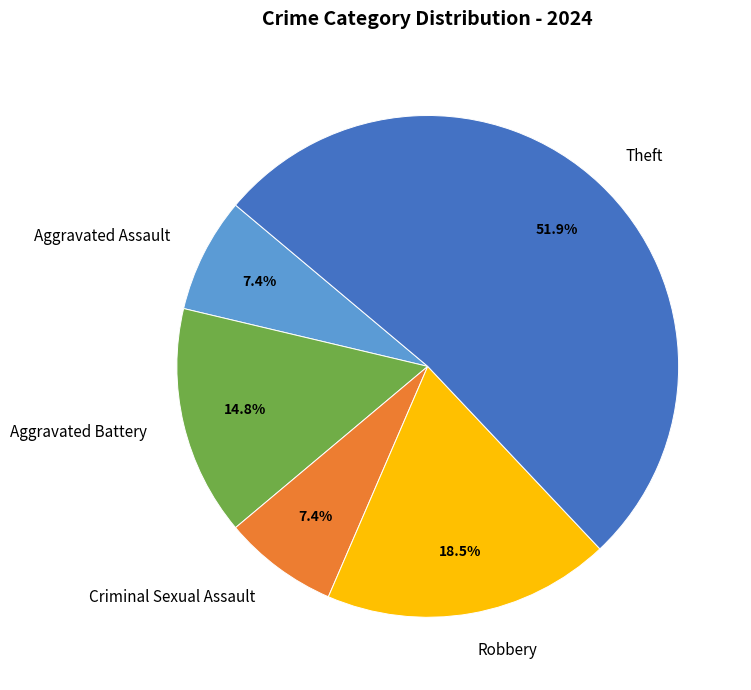

What percentage is NOT represented by Theft?

48.1%